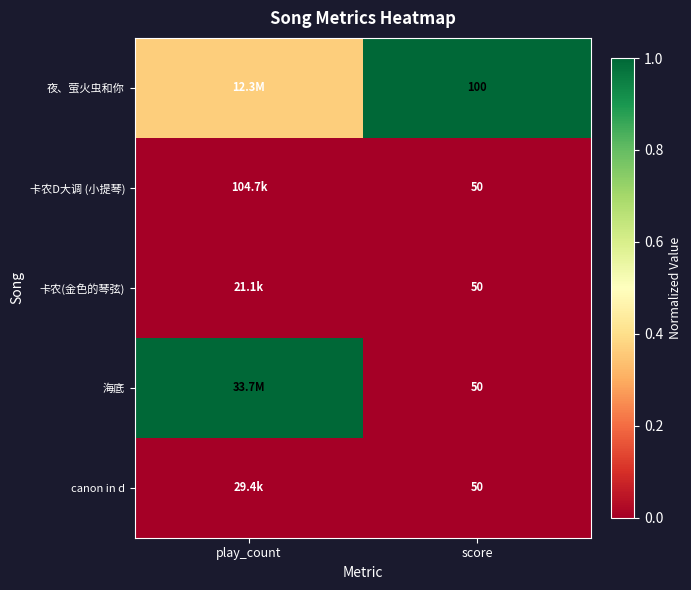

Which has a higher value, play_count or score?

score